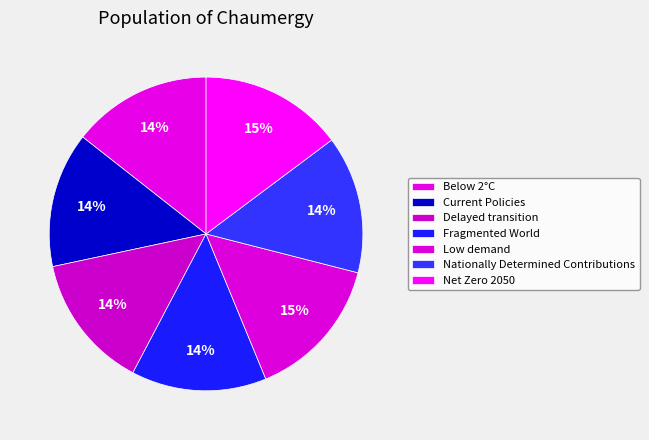

What portion of the pie excludes Nationally Determined Contributions?

85.8%